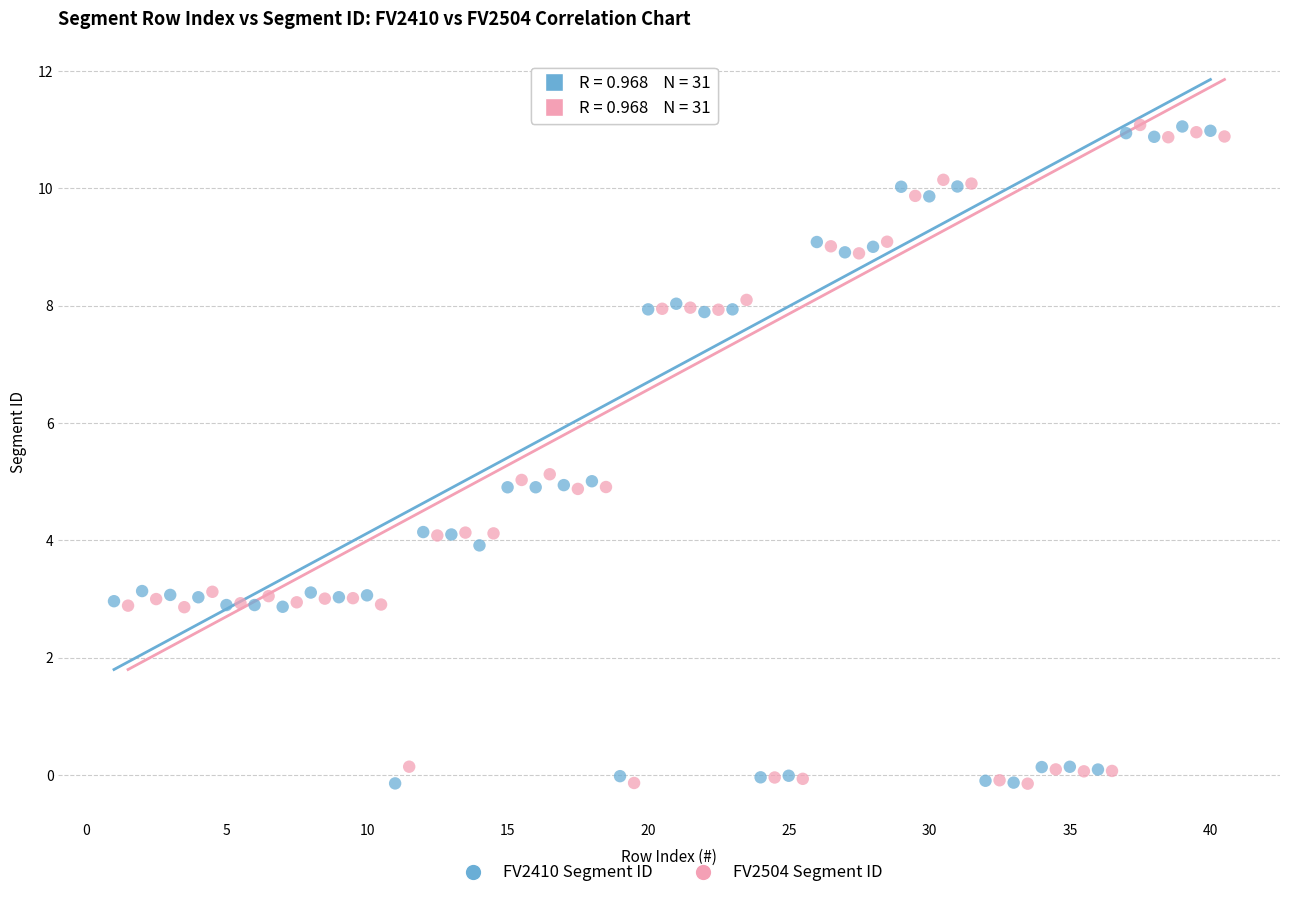

What are all the series names shown in the legend?

FV2410 Segment ID, FV2504 Segment ID